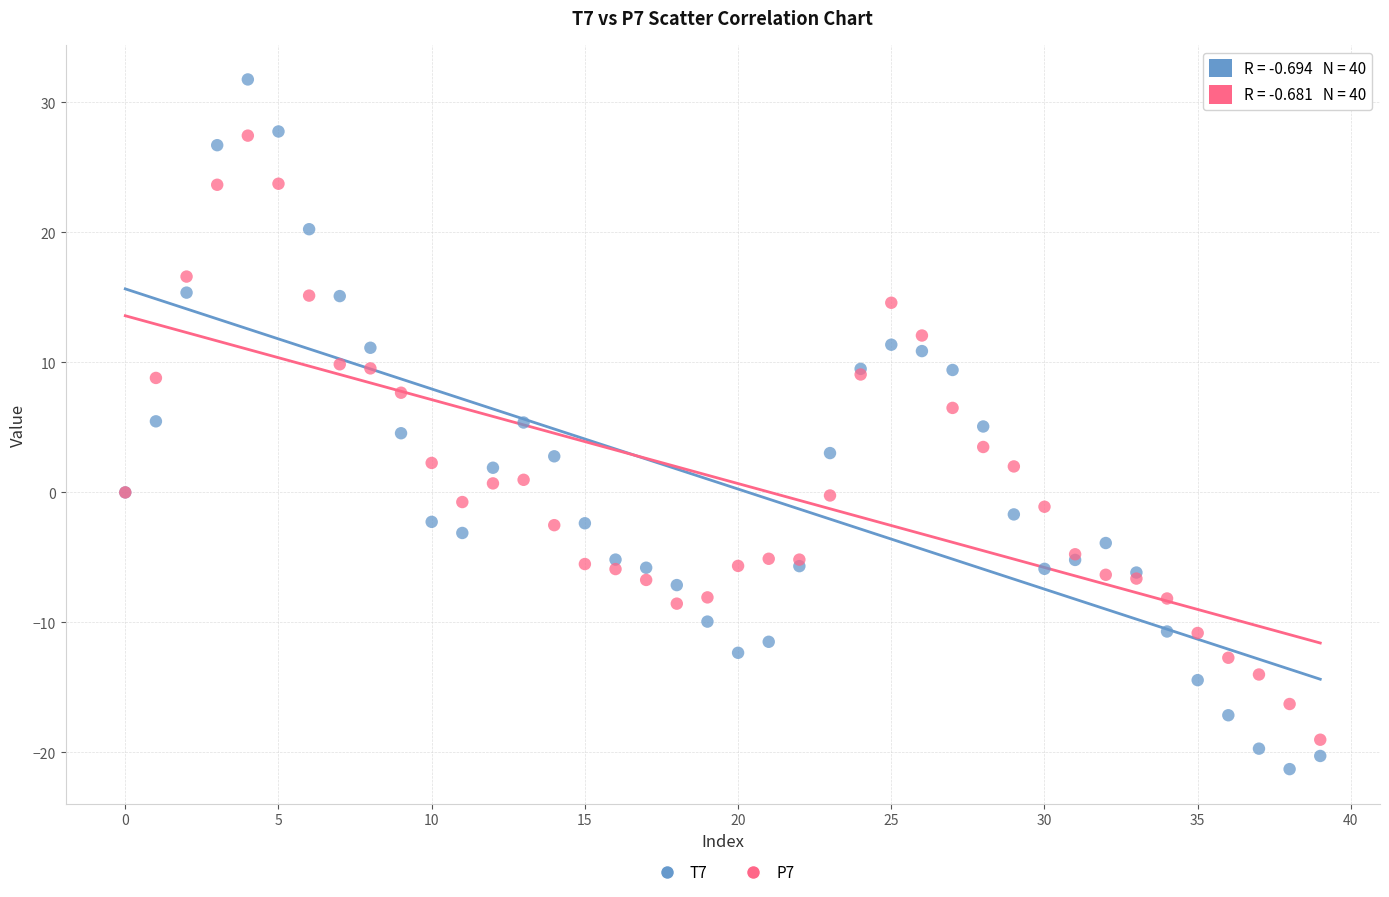

Which series contains the highest Y value?

T7